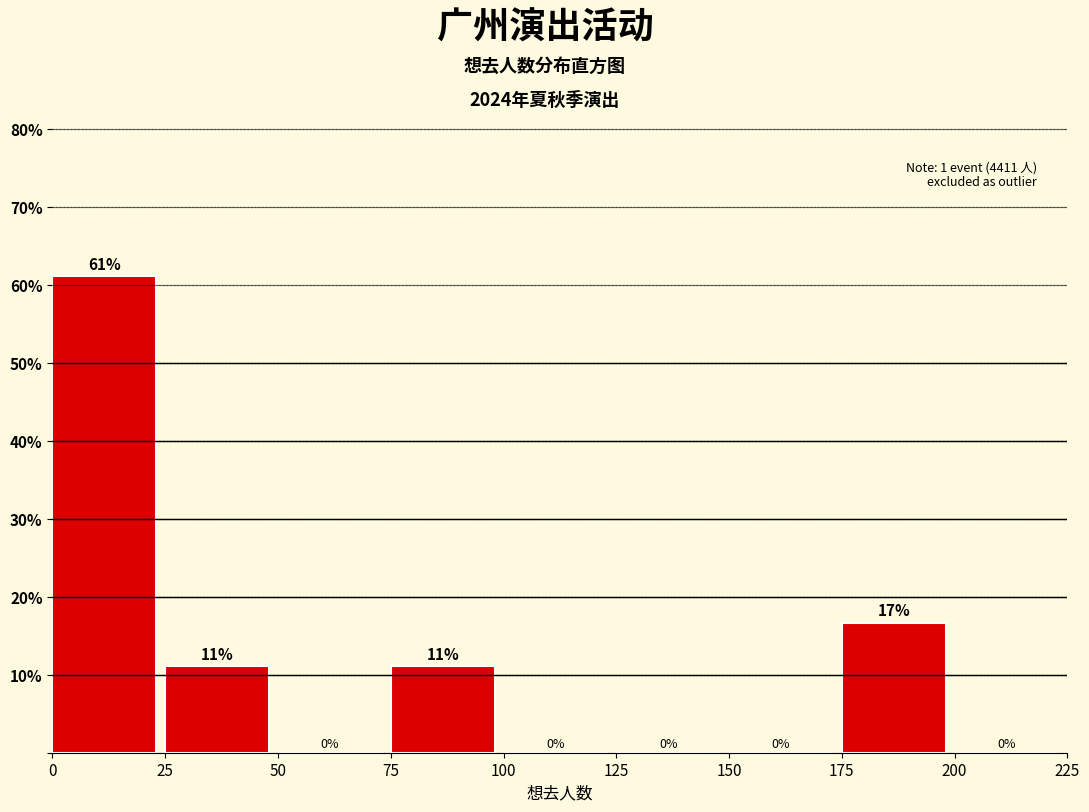

Which range on the x-axis has the tallest bar?

0 to 25